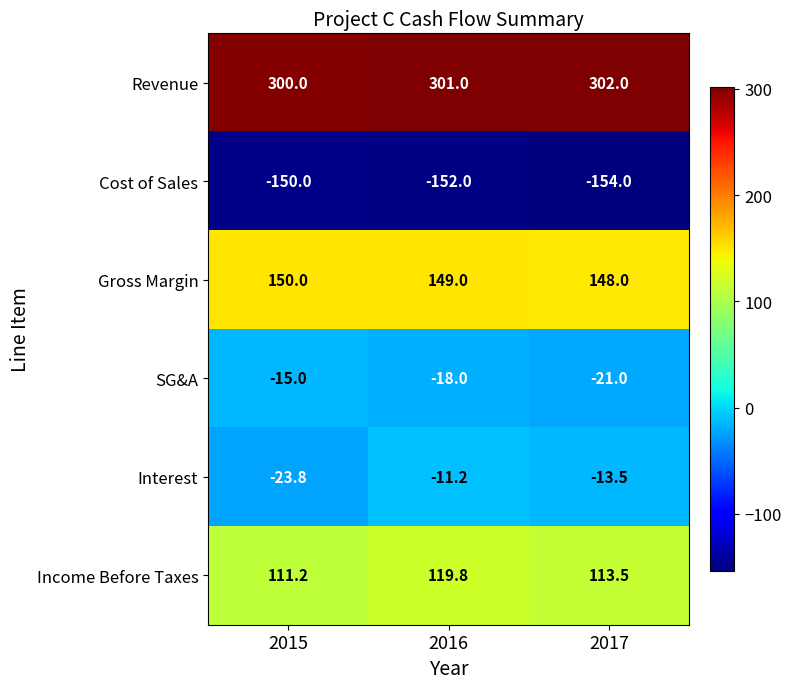

At which category does the chart reach its peak across all series?

2017